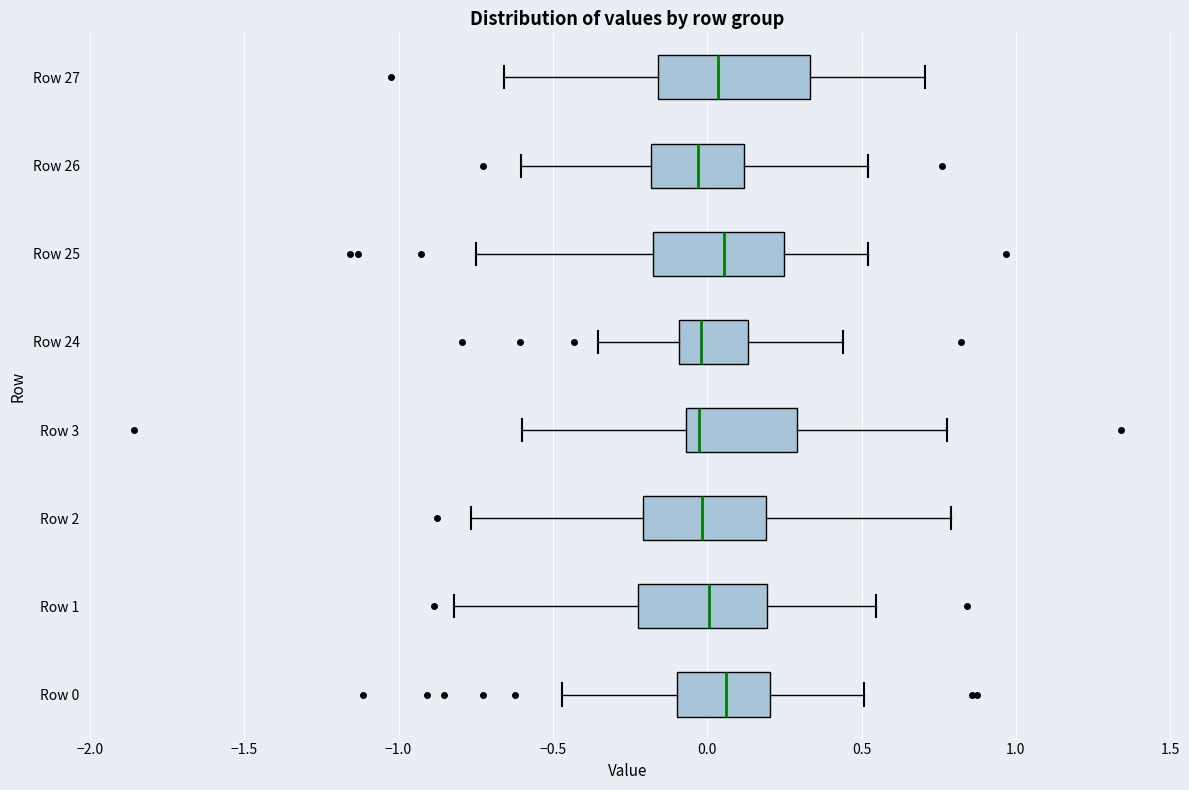

Where is the right edge of the box for Row 2 on the x-axis? The values are not printed on the chart, so give them approximately, as read against the axis.

0.20